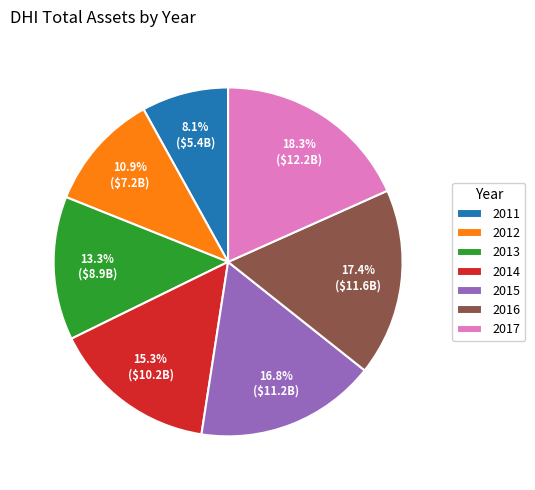

To the nearest percent, what percentage of the pie is 2015?

17%